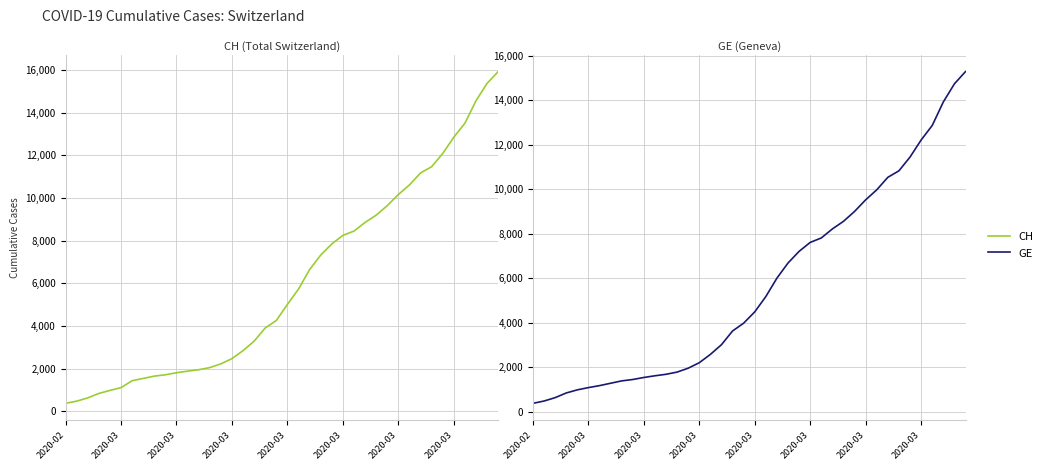

What is the sum of the CH values at 38 and 39?

31301